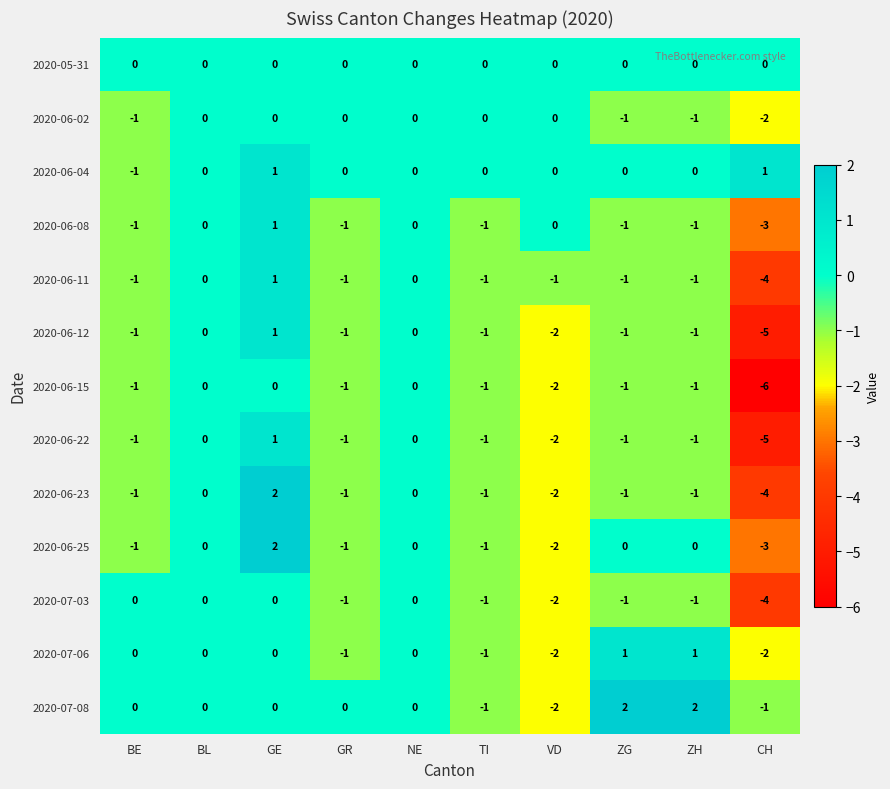

Which series has the largest total across all categories?

2020-06-04